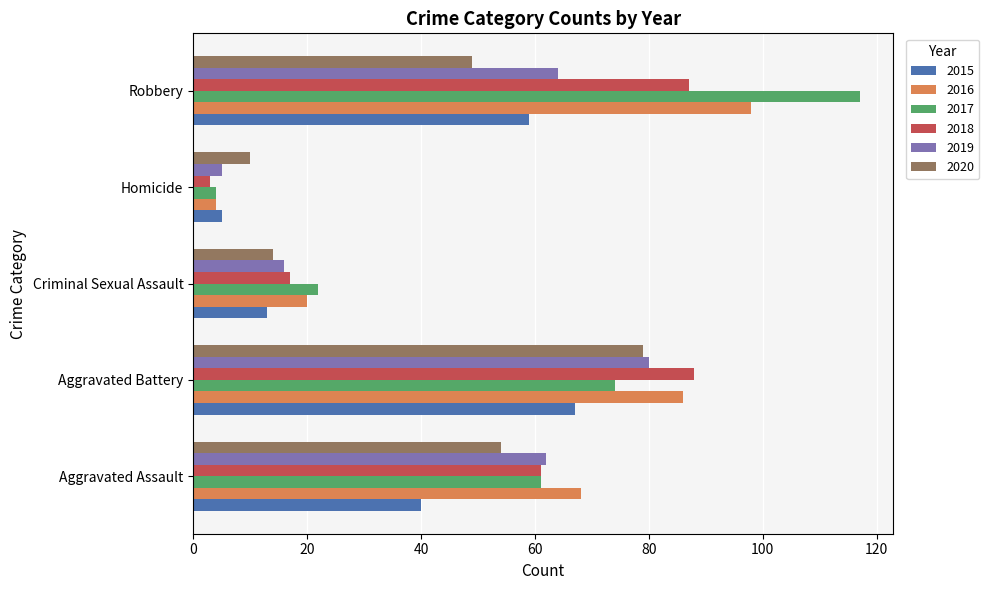

What is the greatest value displayed?

117